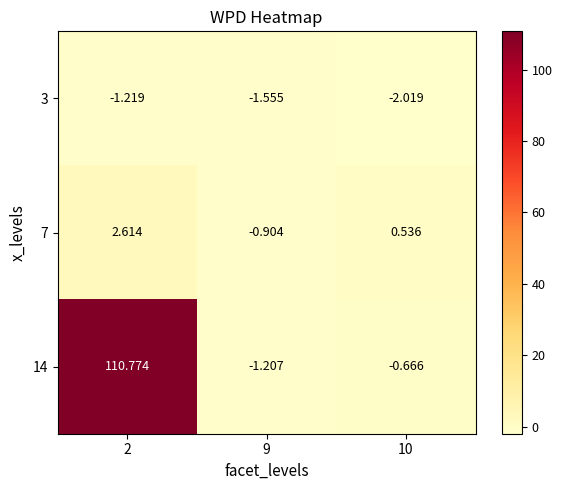

Which series has the largest total across all categories?

14